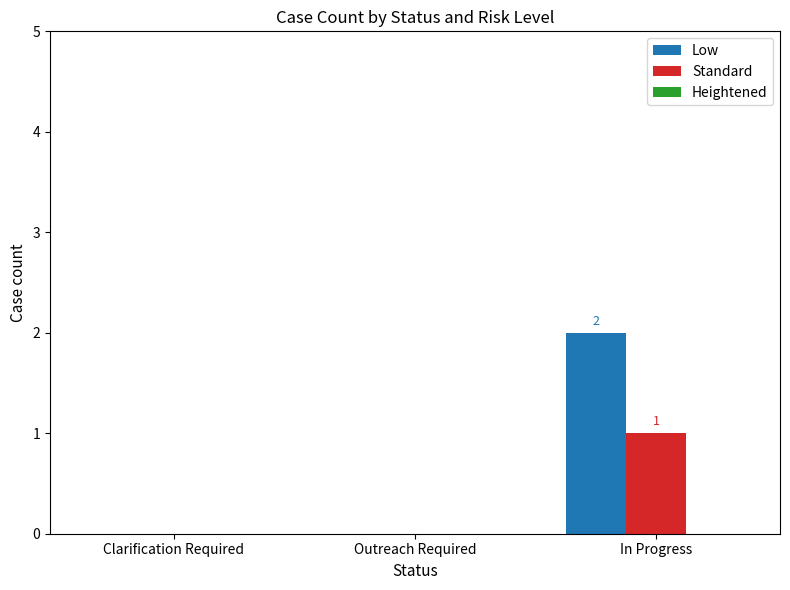

How many groups of bars are there?

3